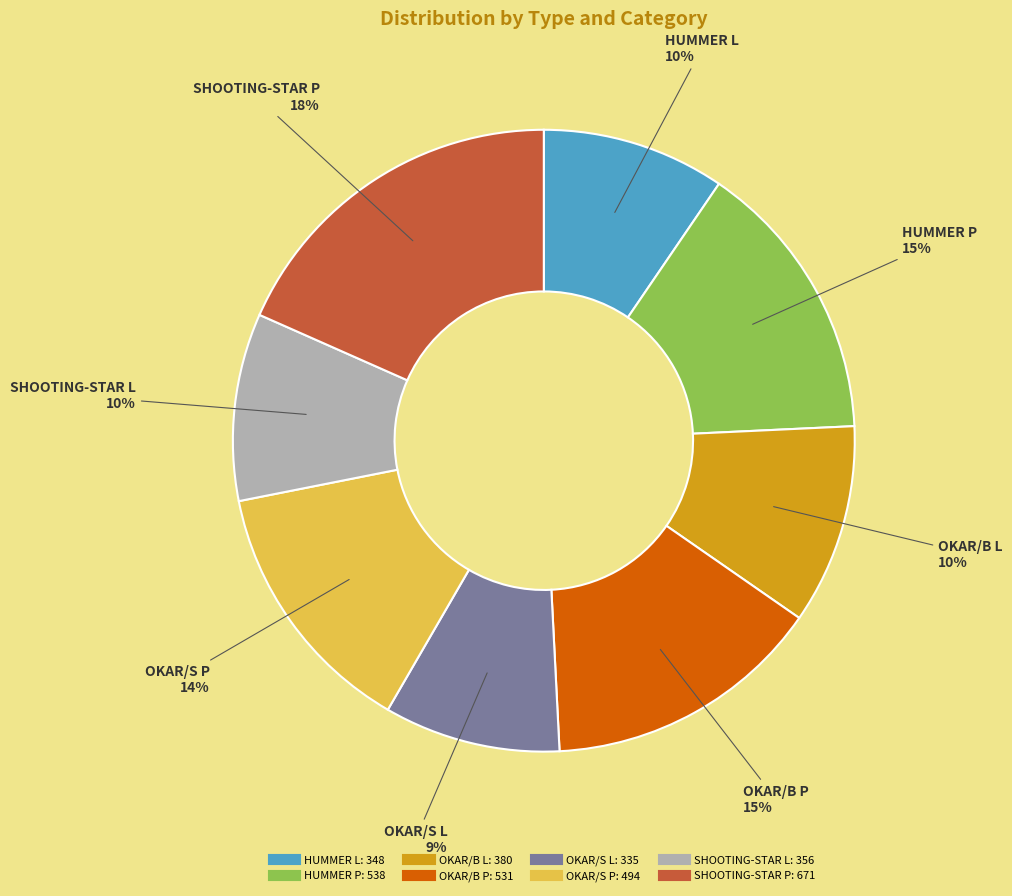

How many slices are in this pie chart?

8